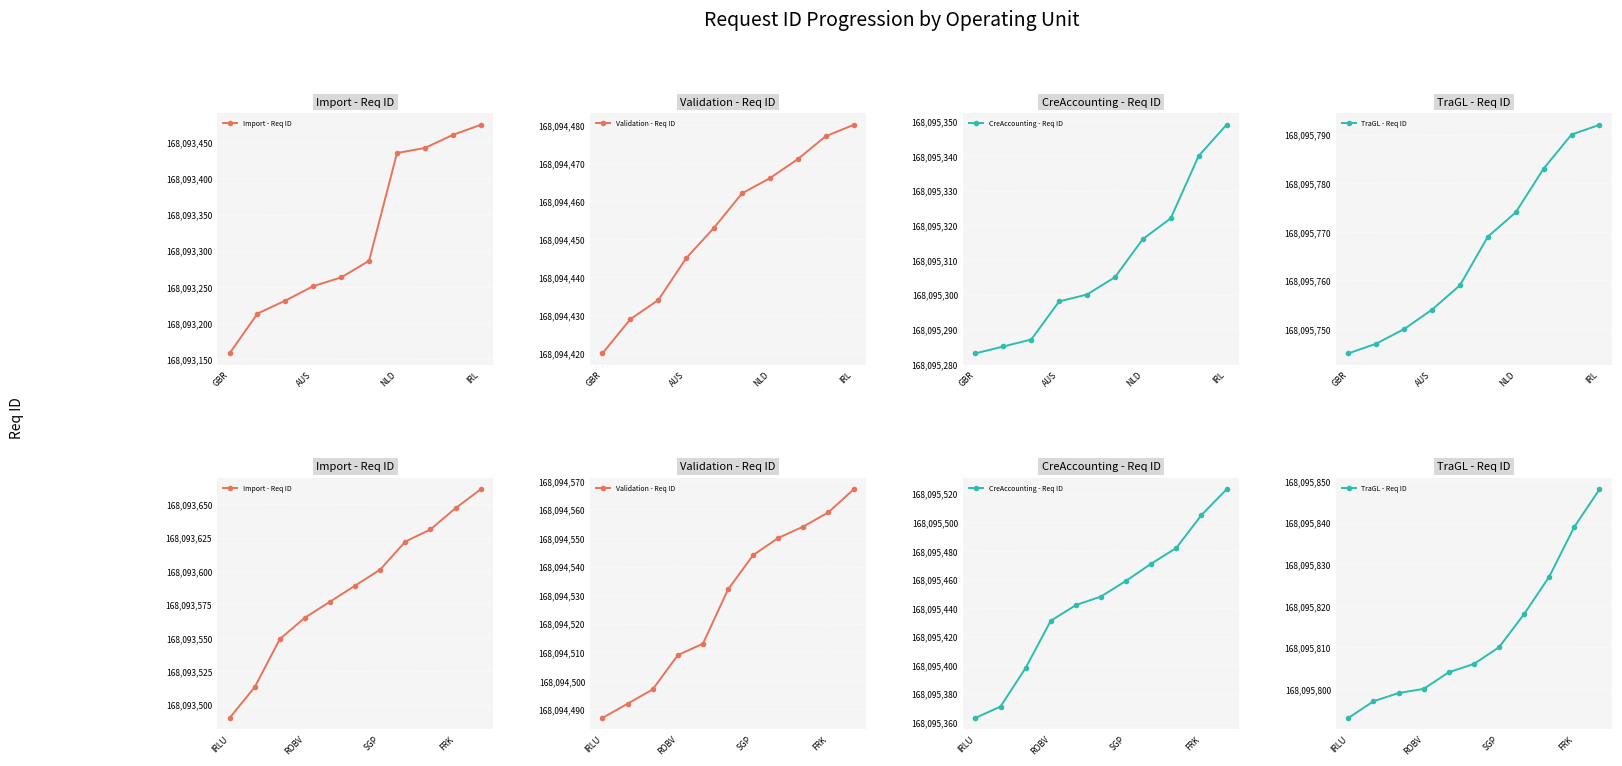

Where does the Import - Req ID series first go above 168093589?

SGP